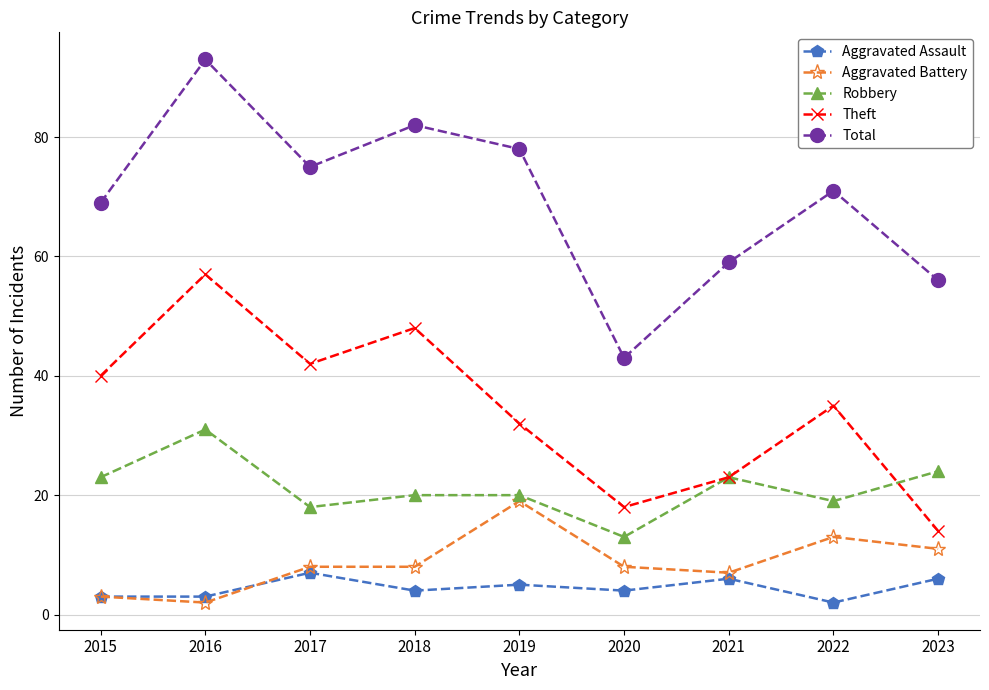

The Total series shows 111 at 2015. True or false?

False